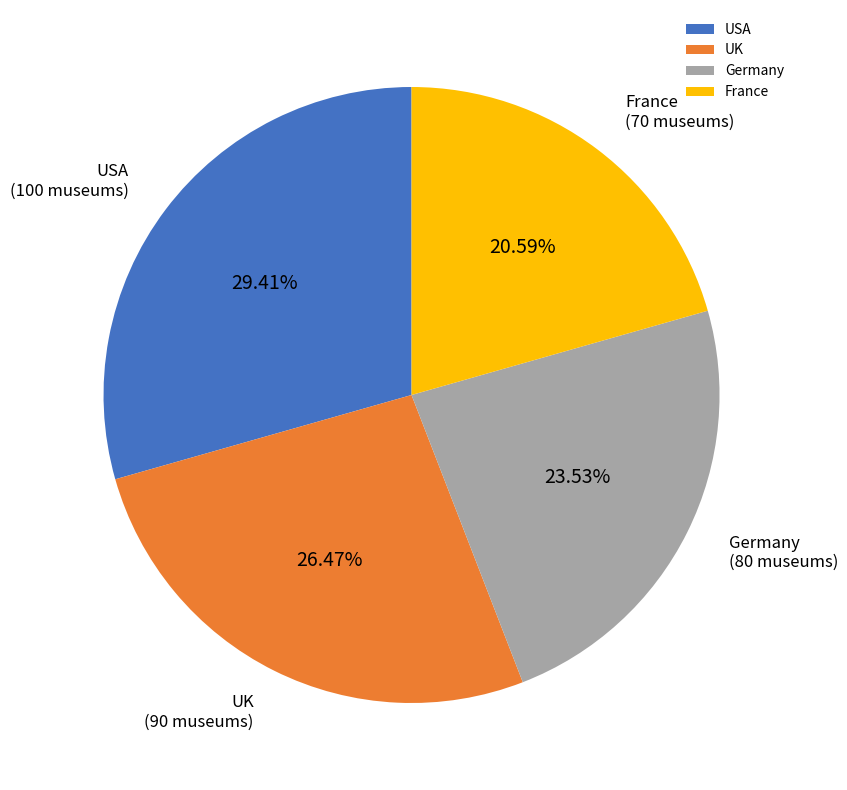

Which category has the biggest portion of the pie?

USA